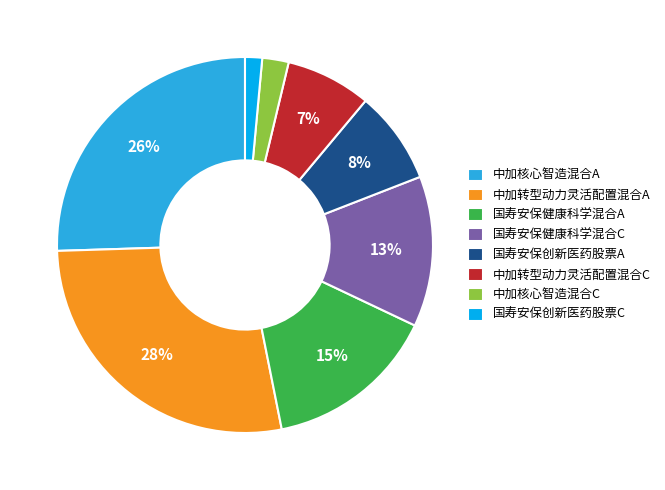

Is there a majority slice in this chart?

No